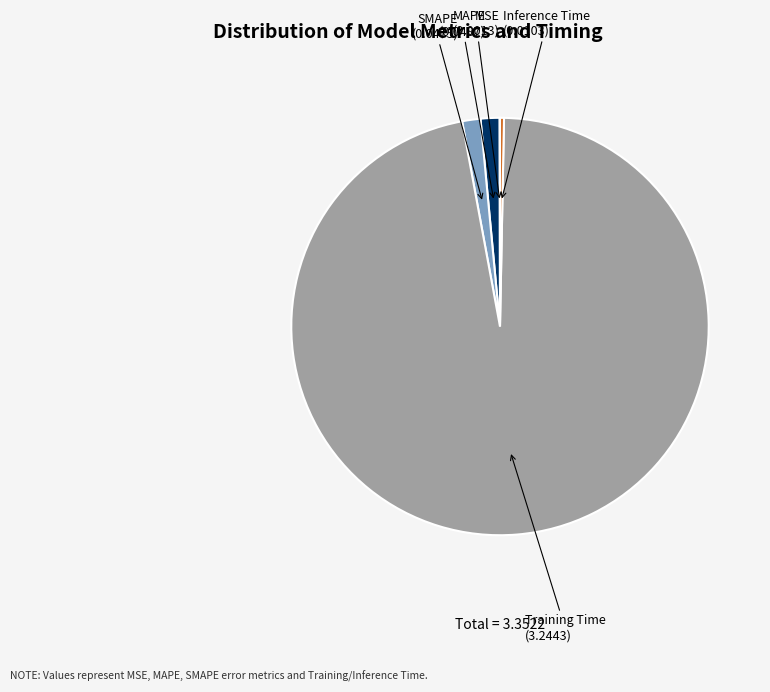

What is the largest slice in the pie chart?

Training Time